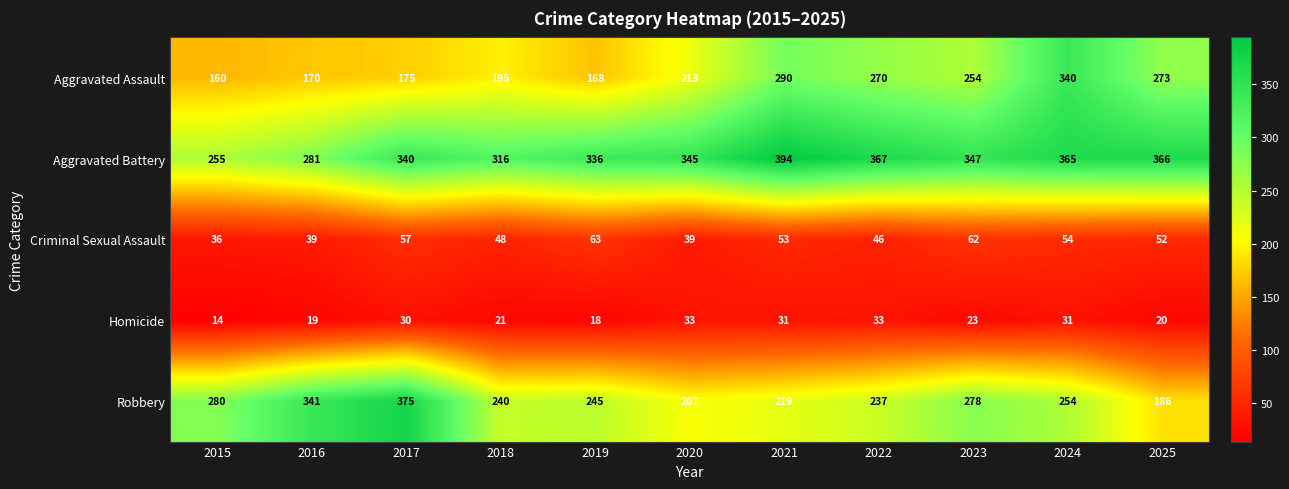

Where is Homicide nearest to the value 23?

2023